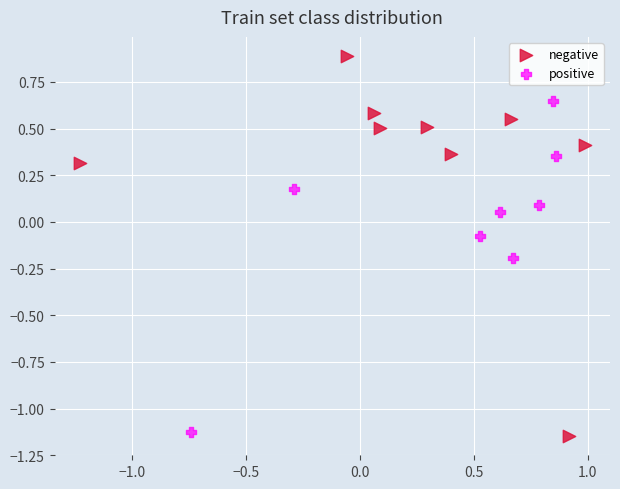

Which series reaches the maximum Y coordinate?

negative